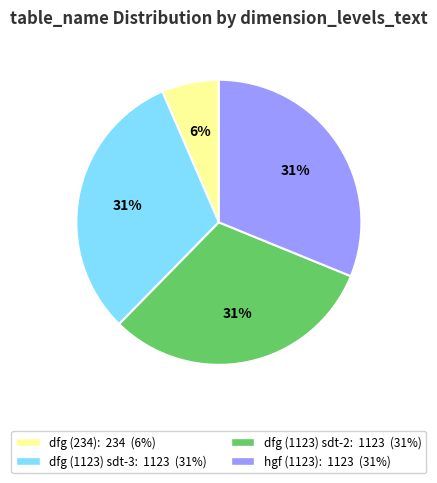

To the nearest percent, what is the difference between the largest and smallest slice percentages?

25%